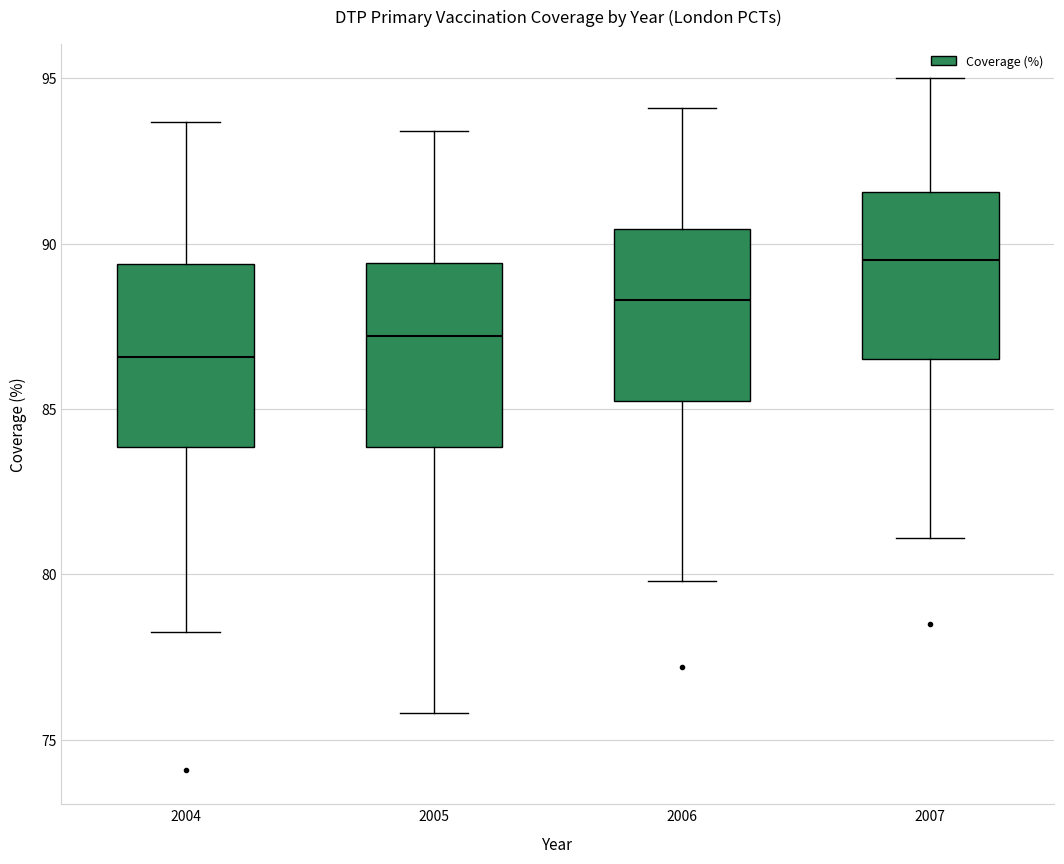

Reading left to right, read every box against the y-axis: the position of its median line, the range the box covers, and the ends of its whiskers. The values are not printed on the chart, so give them approximately, as read against the axis.

2004: median 86.5, box 84.0 to 89.5, whiskers 78.5 to 93.5
2005: median 87.0, box 84.0 to 89.5, whiskers 76.0 to 93.5
2006: median 88.5, box 85.5 to 90.5, whiskers 80.0 to 94.0
2007: median 89.5, box 86.5 to 91.5, whiskers 81.0 to 95.0